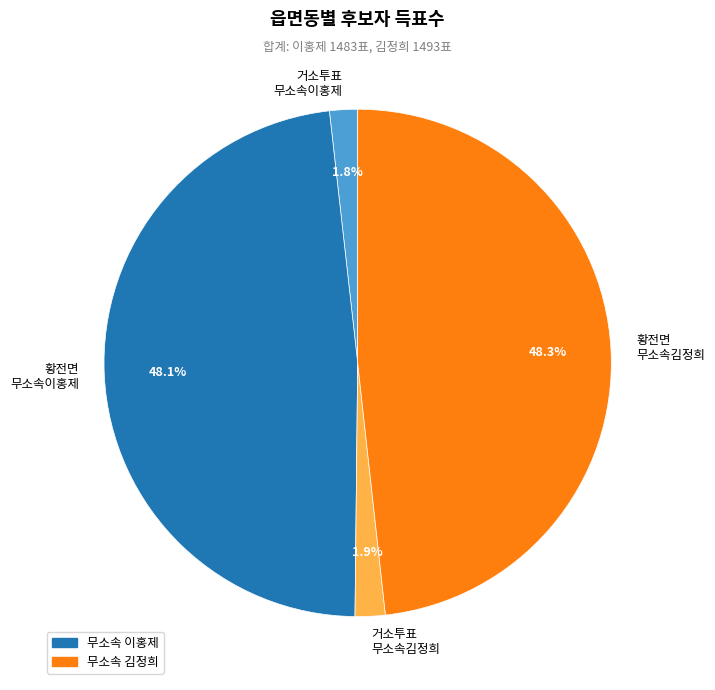

Is there a majority slice in this chart?

No